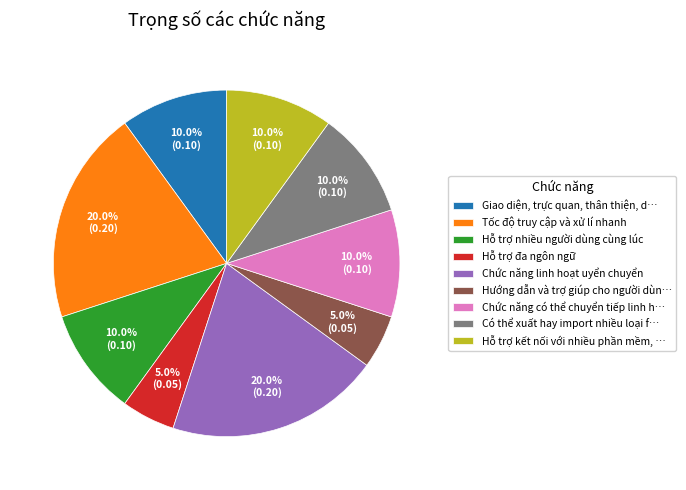

What is the total percentage of Giao diện, trực quan, thân thiện, d… and Có thể xuất hay import nhiều loại f…?

20.0%